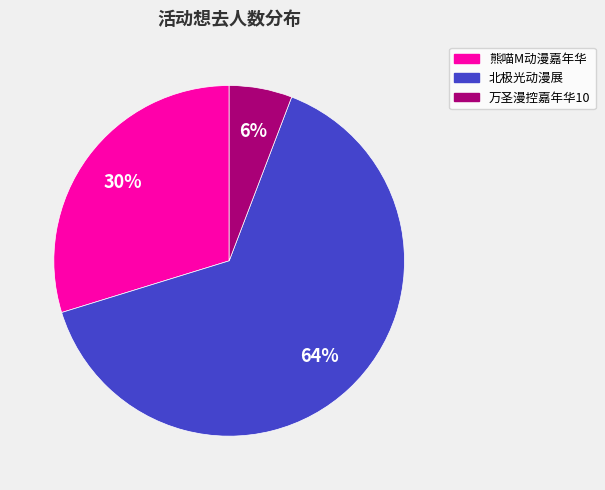

To the nearest percent, what is the average slice percentage?

33%